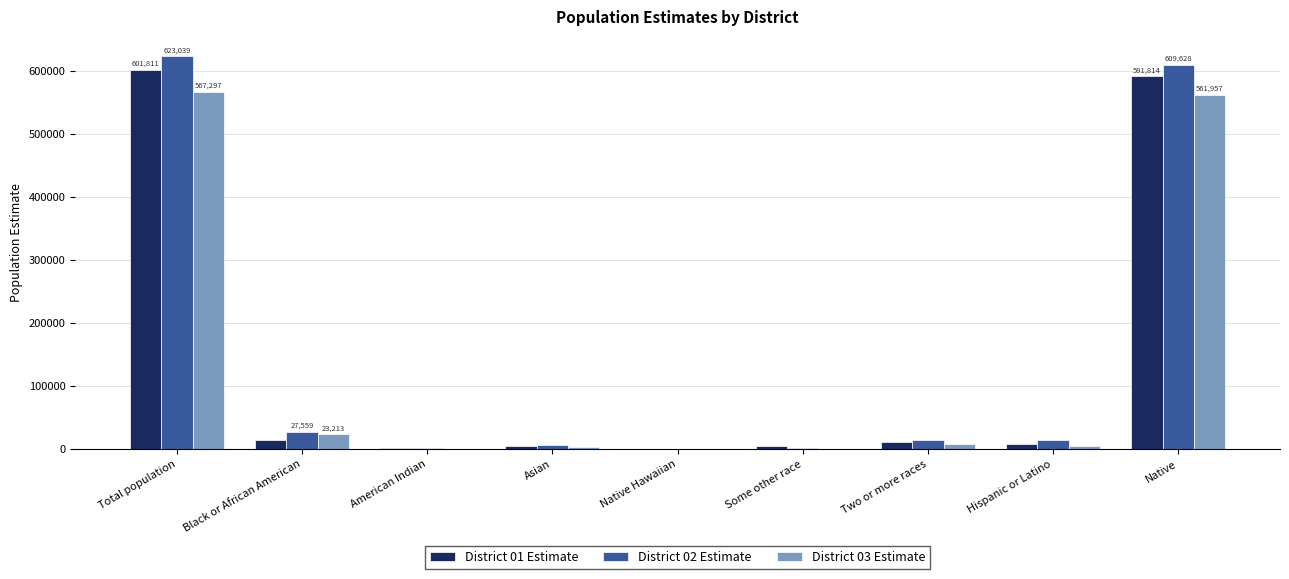

Which series has the largest range (max minus min)?

District 02 Estimate